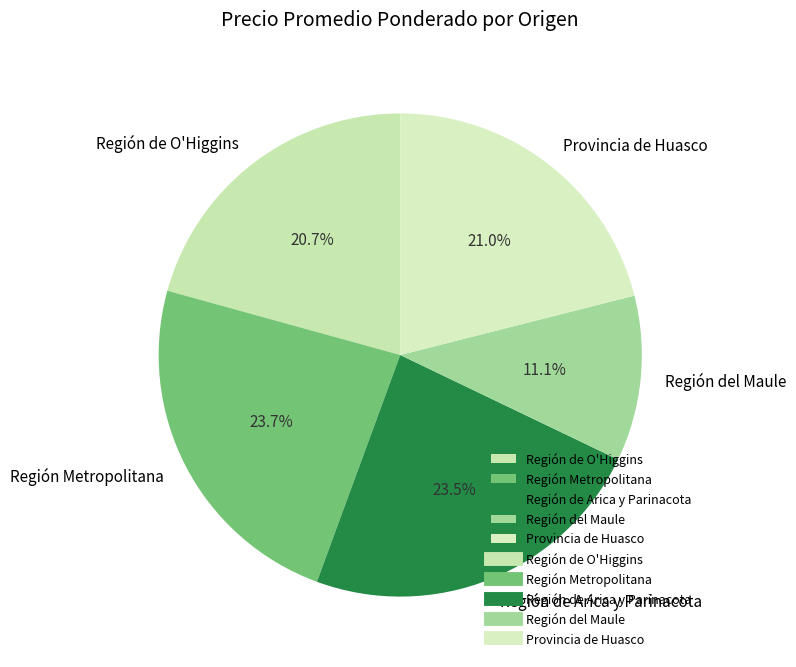

The Región del Maule slice represents 19% of the pie. True or false?

False